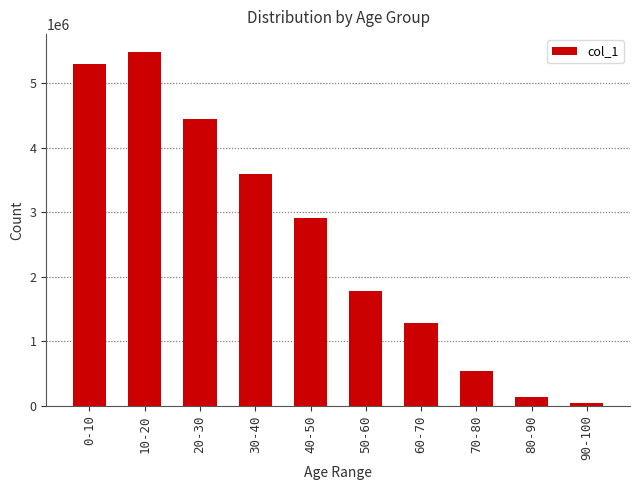

What is the greatest value displayed?

5483855